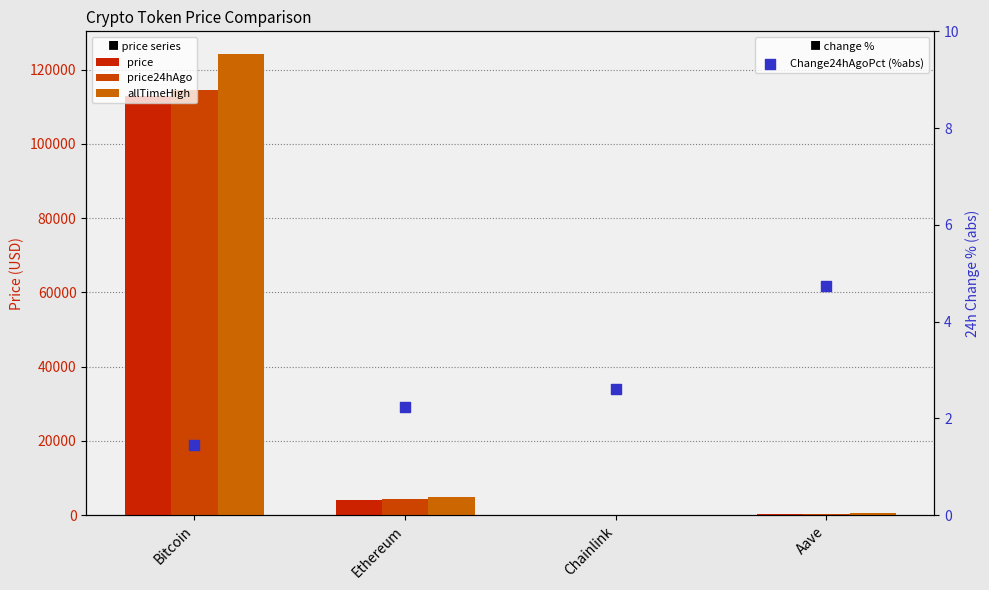

At which category is the sum across all series the highest?

Bitcoin